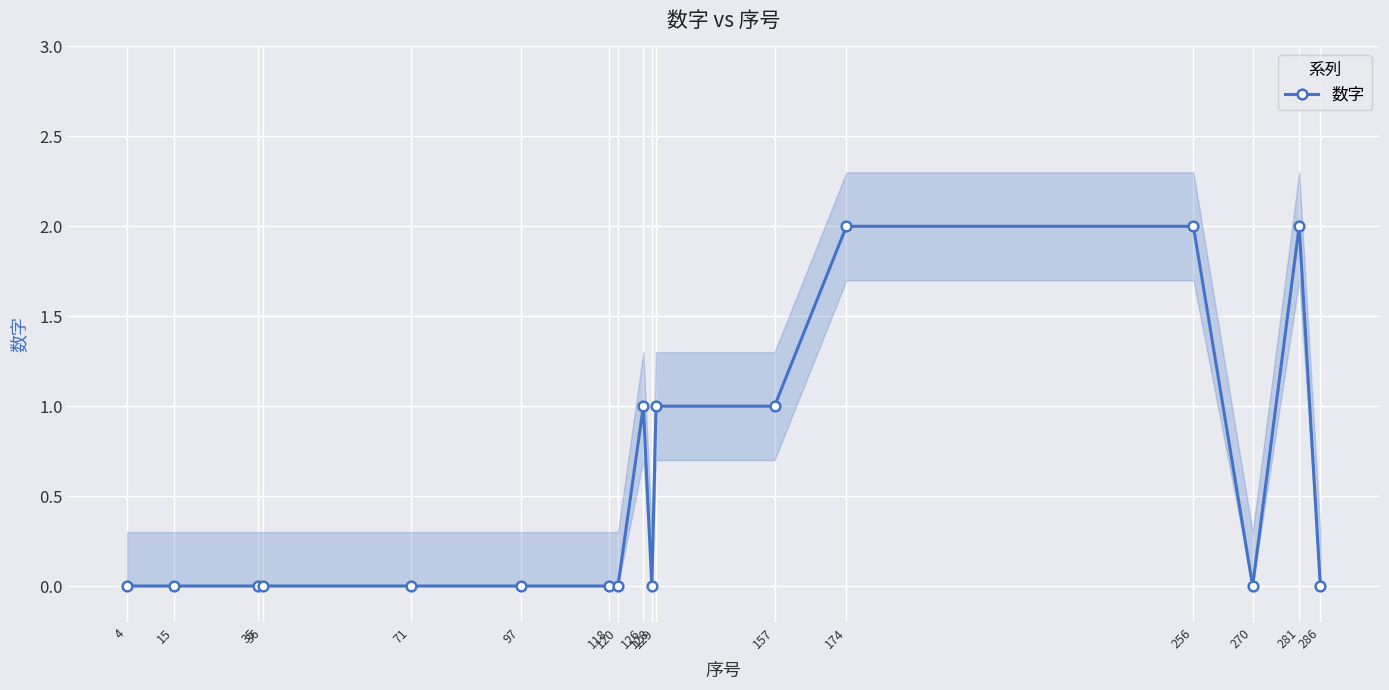

Is this an area chart (filled region under the line)?

No